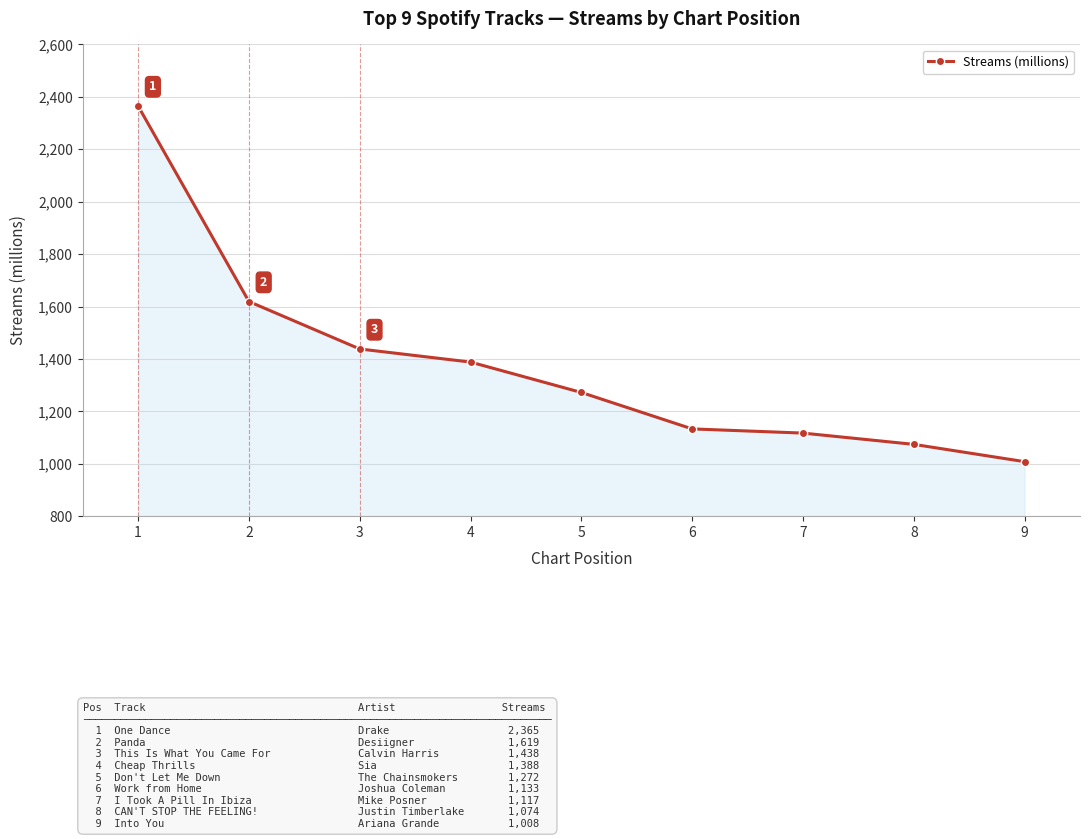

What is the minimum value shown in the chart?

1008